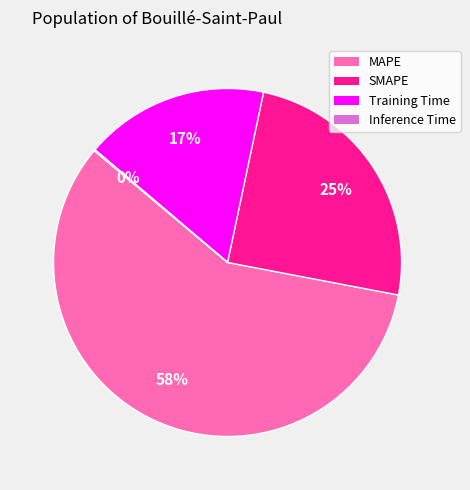

To the nearest percent, what percentage of the pie is MAPE?

58%